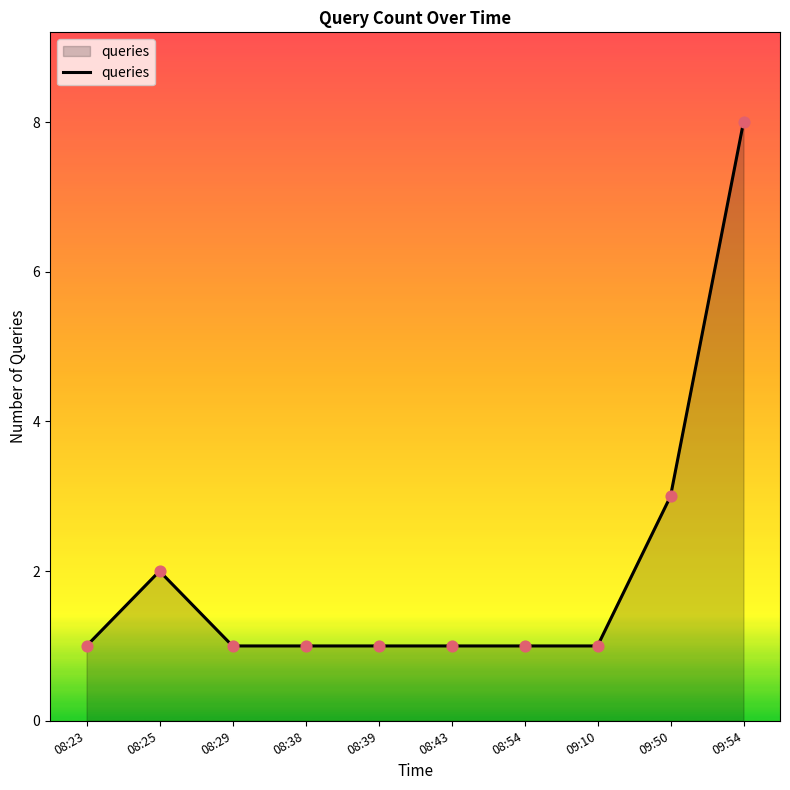

What is the ratio of the value at 08:25 to the value at 08:23?

2.0